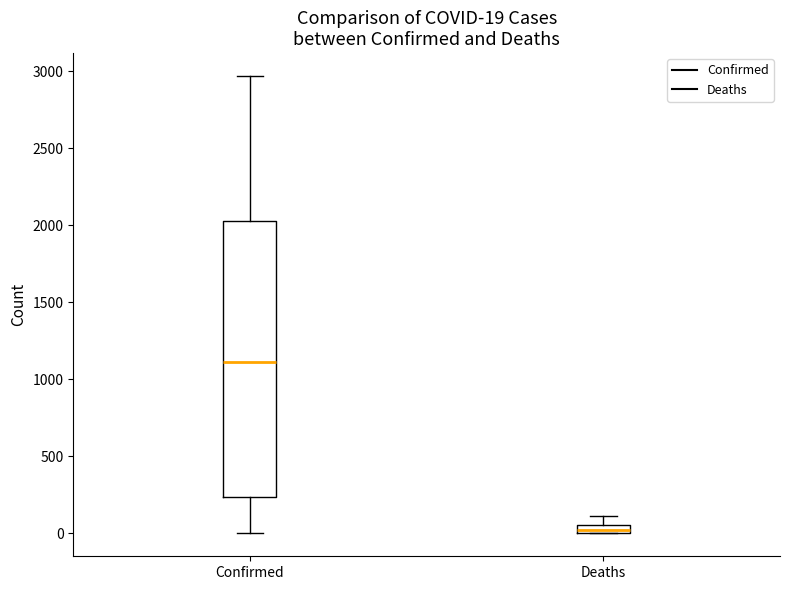

Comparing the boxes themselves (not the whiskers), which one is the tallest?

Confirmed